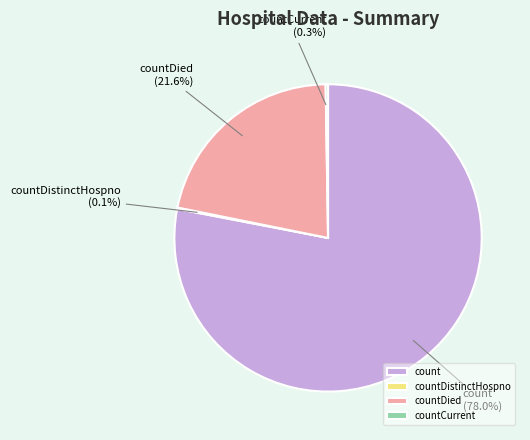

Which category accounts for the majority?

count